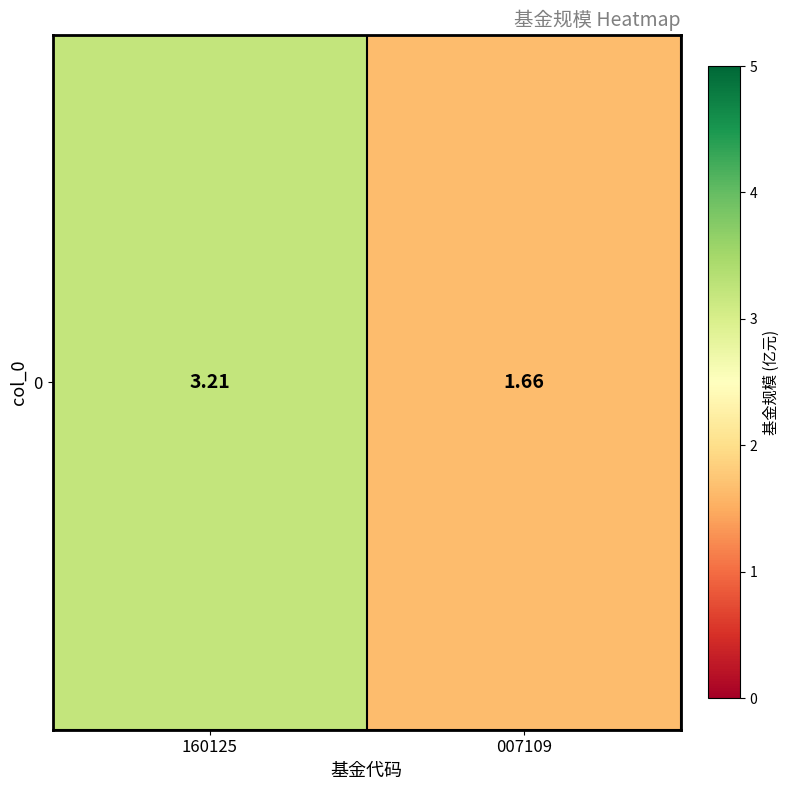

Count the number of data series in this chart.

1